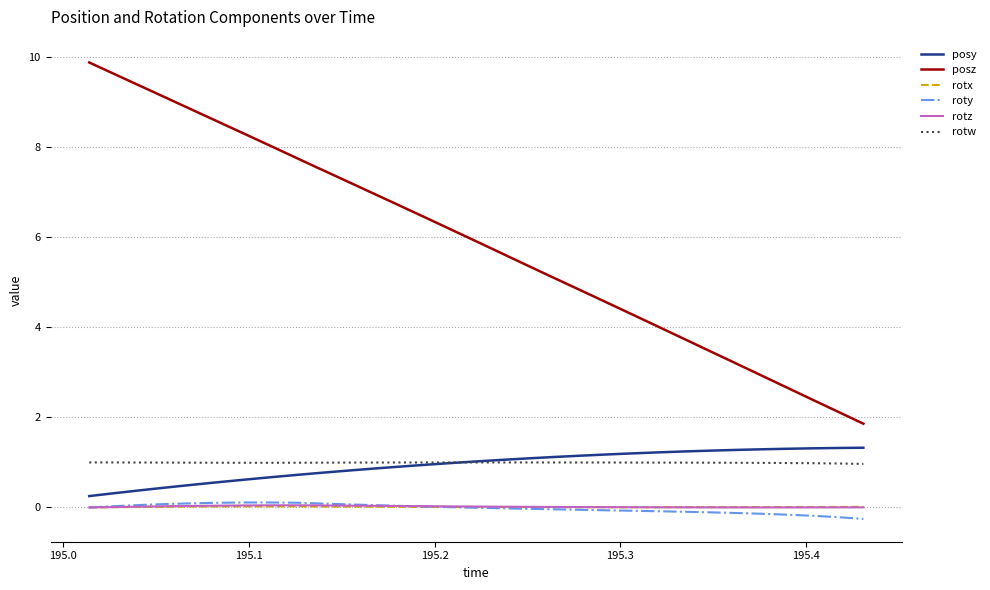

True or false: rotz and rotw intersect in this chart.

False